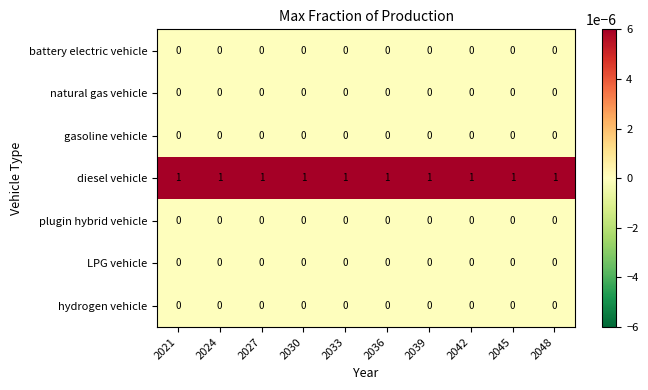

How many data points does each series have?

10